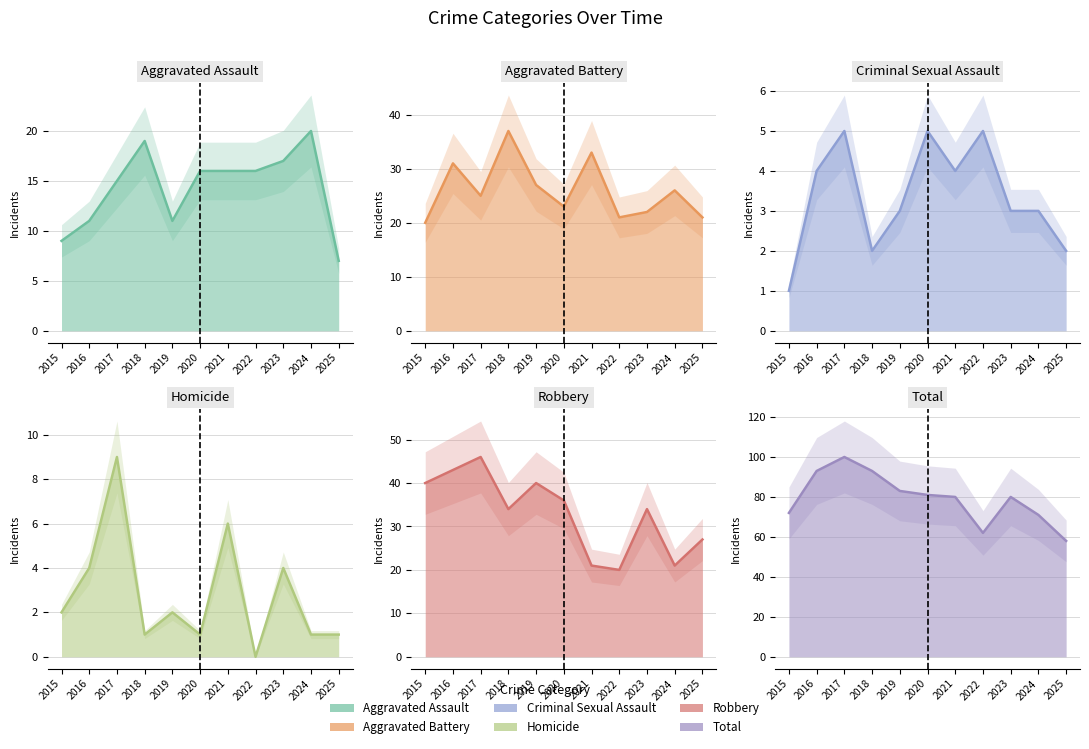

True or false: Aggravated Battery and Aggravated Assault cross at least once.

False